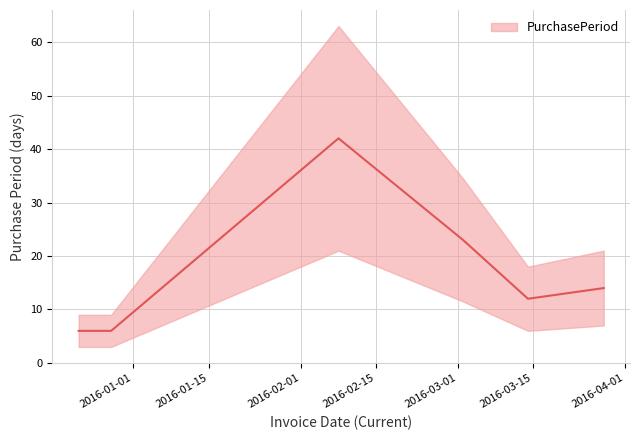

True or false: there are more than 0 points higher than both neighbors.

True